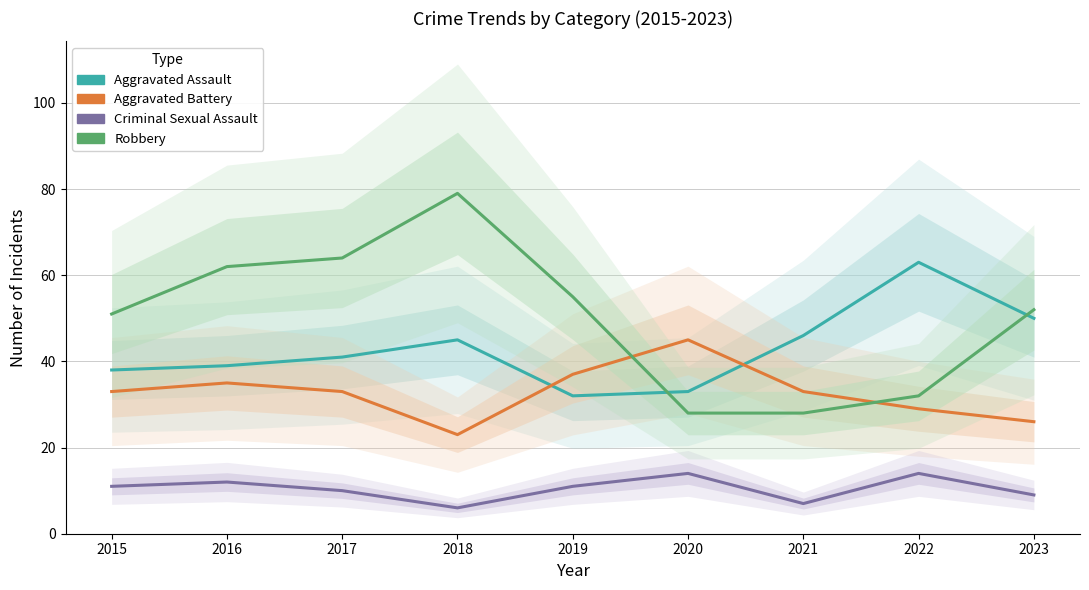

Rank the series by their maximum value, from lowest to highest.

Criminal Sexual Assault, Aggravated Battery, Aggravated Assault, Robbery